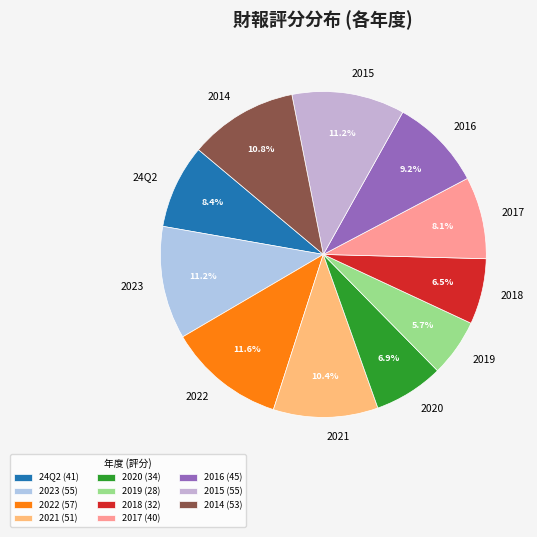

Is it true that 2019 is 6% of the pie?

True